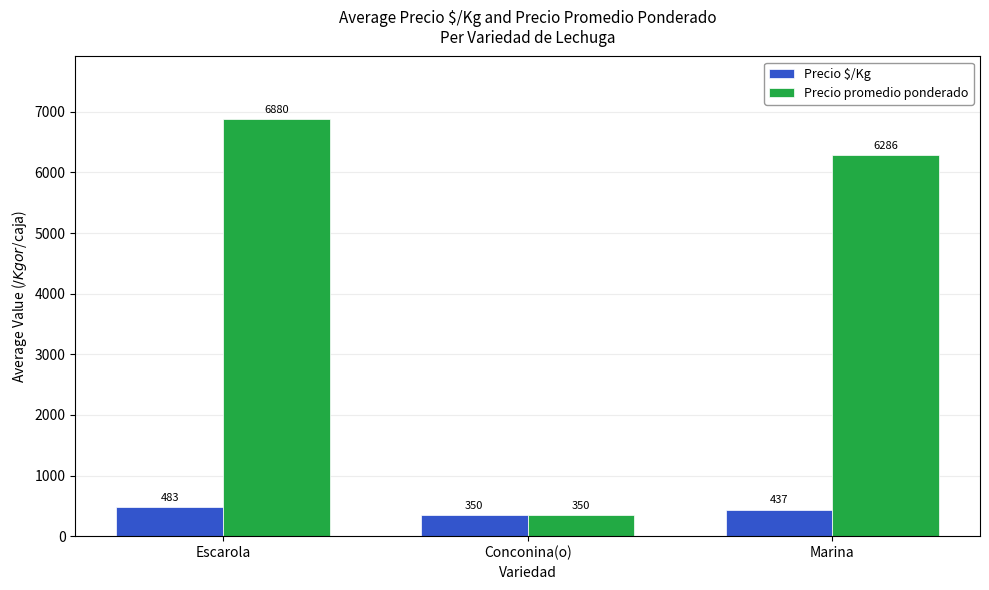

Reading left to right, what are all the values shown in this chart?

Precio $/Kg: Escarola=483	Conconina(o)=350	Marina=437
Precio promedio ponderado: Escarola=6880	Conconina(o)=350	Marina=6286